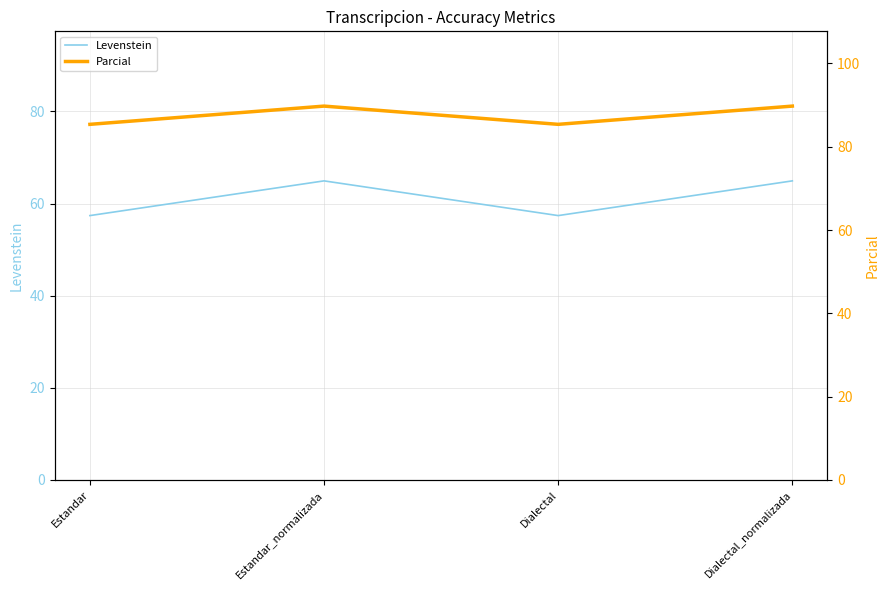

Which series has the widest spread of values?

Levenstein